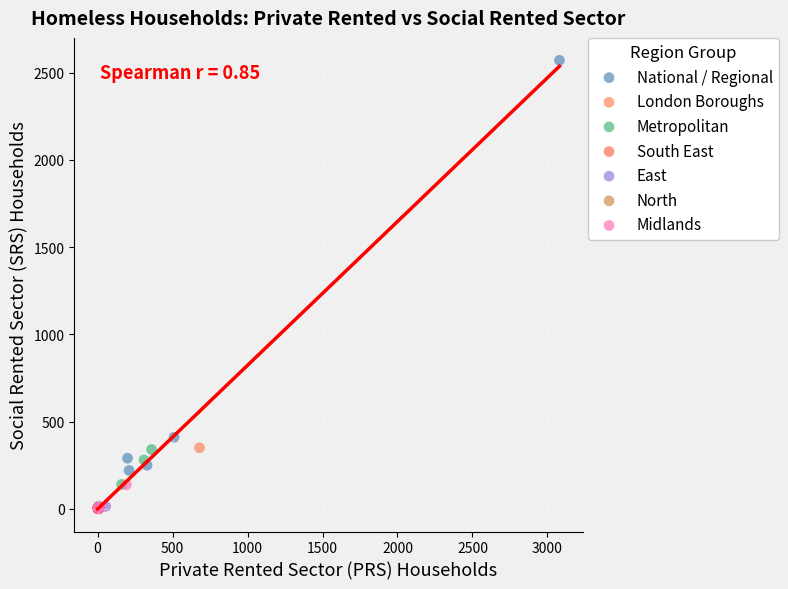

What are all the series names shown in the legend?

National / Regional, London Boroughs, Metropolitan, South East, East, North, Midlands